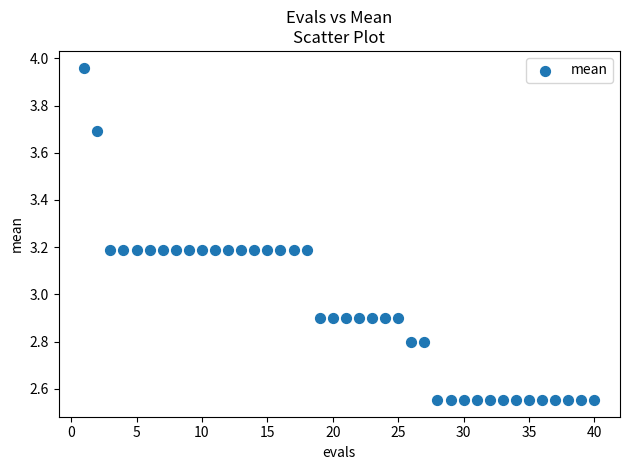

What is the range of Y values (max minus min)?

1.4